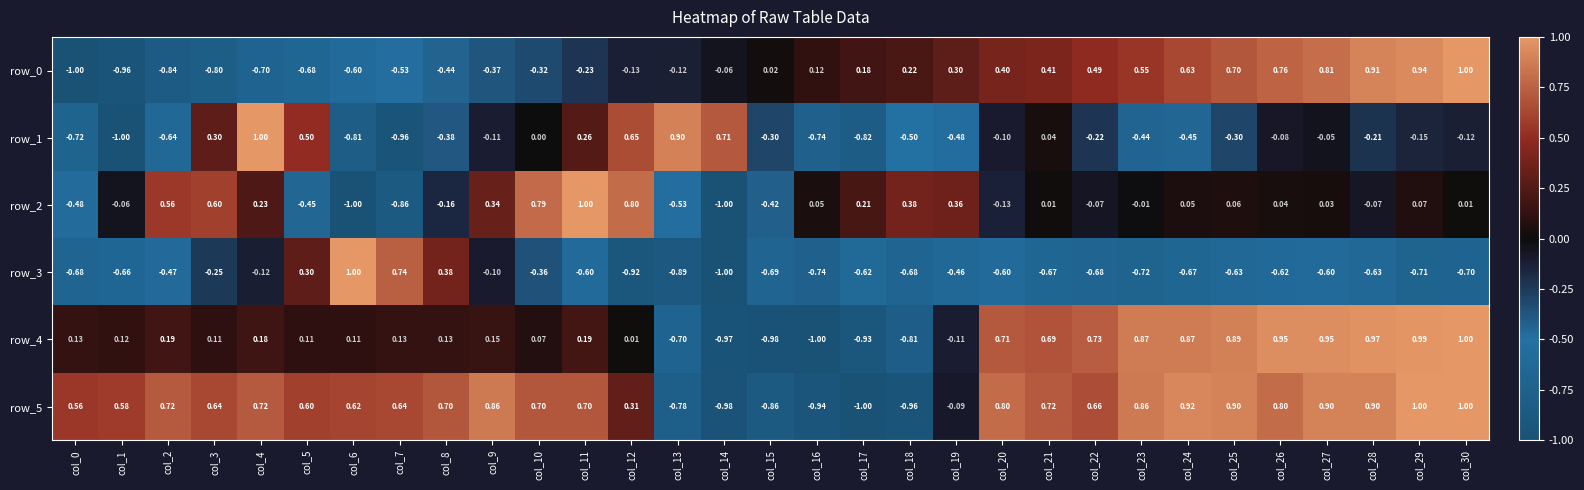

How many data points in row_2 are less than 0?

13